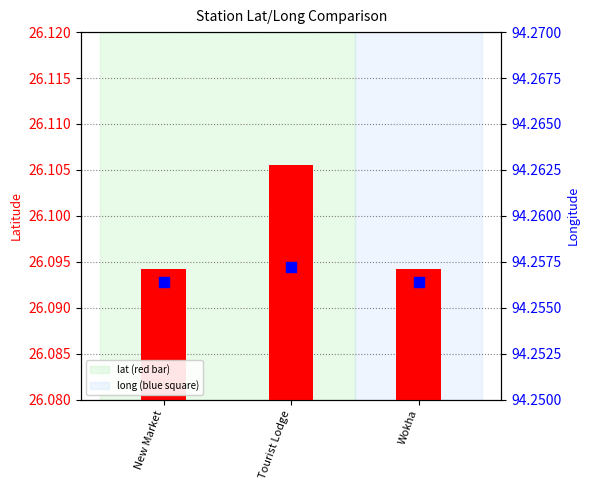

What are all the series names shown in the legend?

lat, long